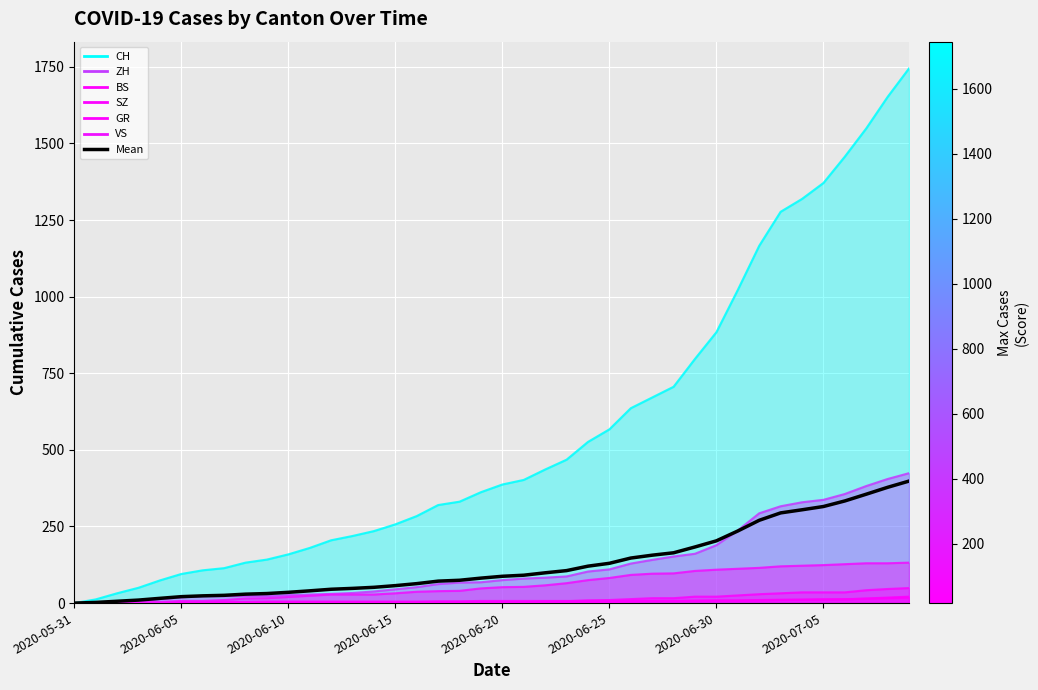

Which category has the highest value in the CH series?

2020-07-09